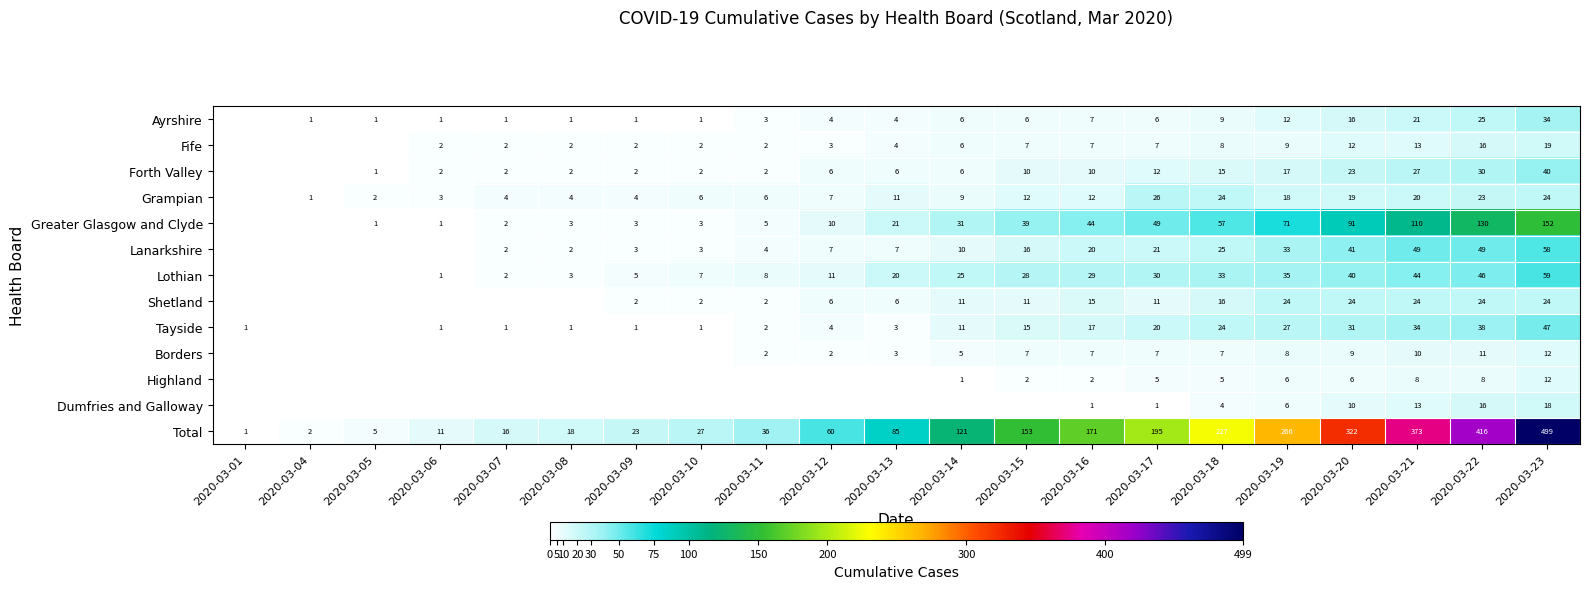

The Fife series shows 4 at 2020-03-13. True or false?

True